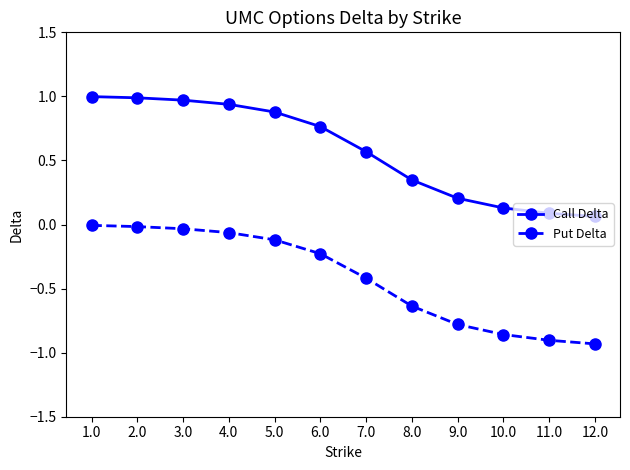

What is the label of the 1st point from the right?

12.0